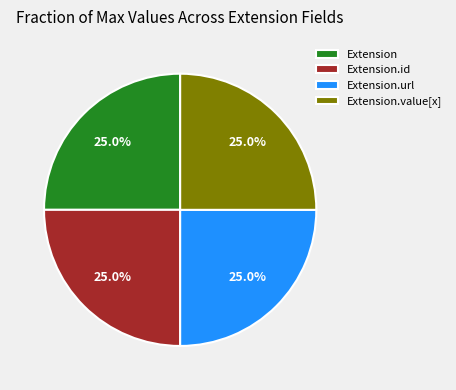

Is there any slice that represents more than half of the pie?

No